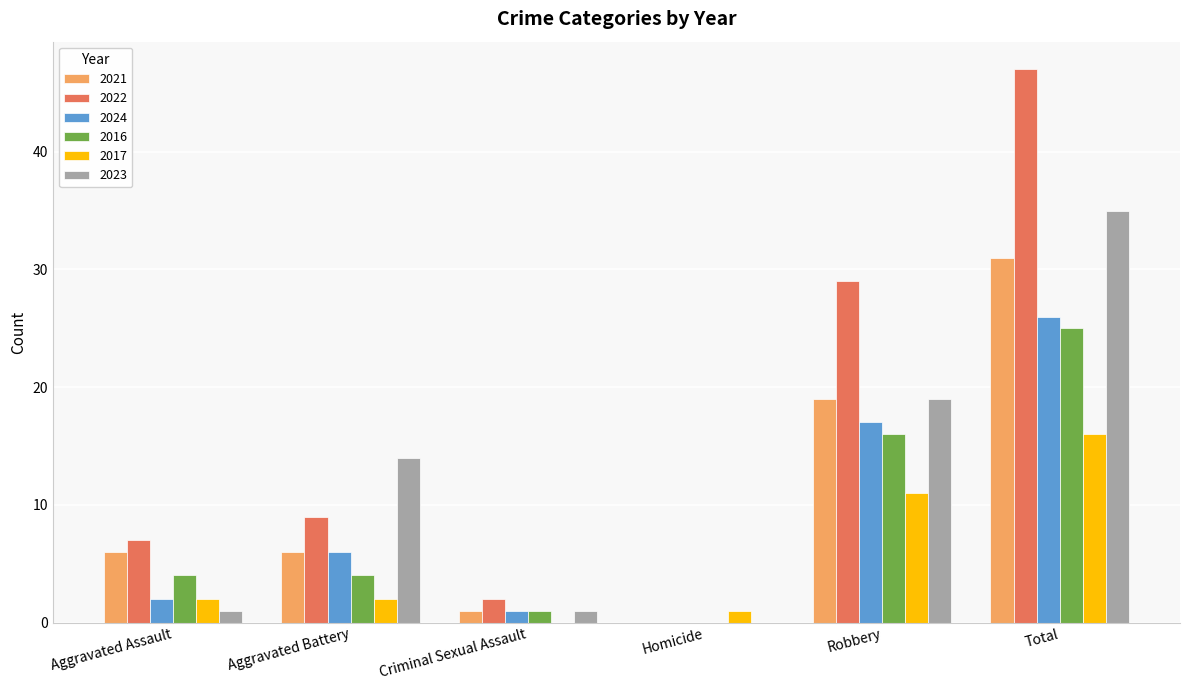

At which category is the sum across all series the highest?

Total